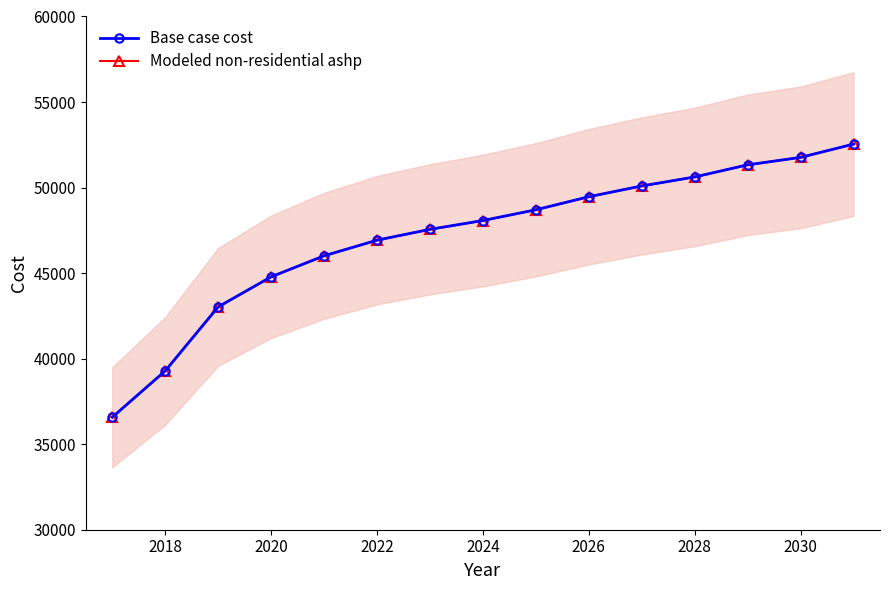

Is the value of Base case cost at 2024 greater than the value of Modeled non-residential ashp at 2022?

Yes